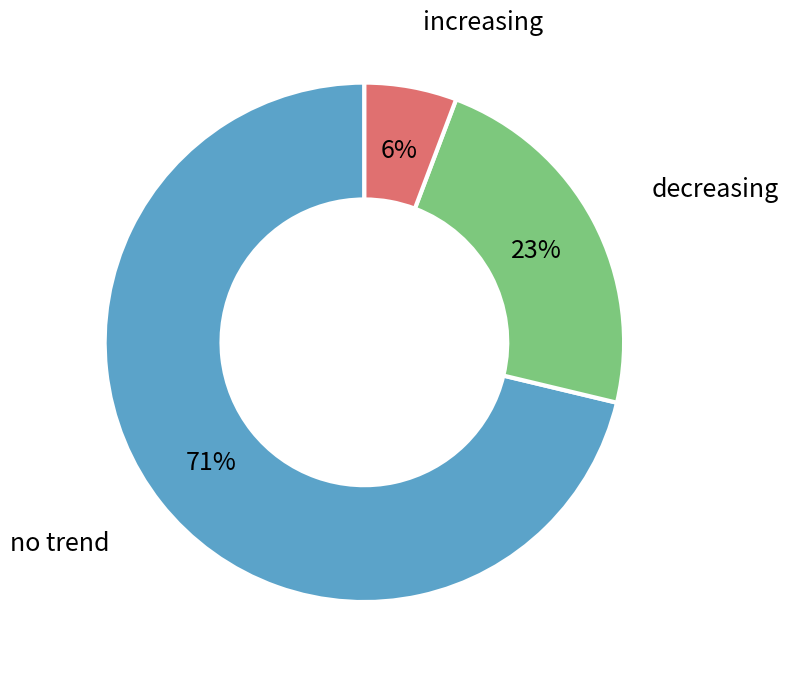

To the nearest percent, what is the average slice percentage?

33%